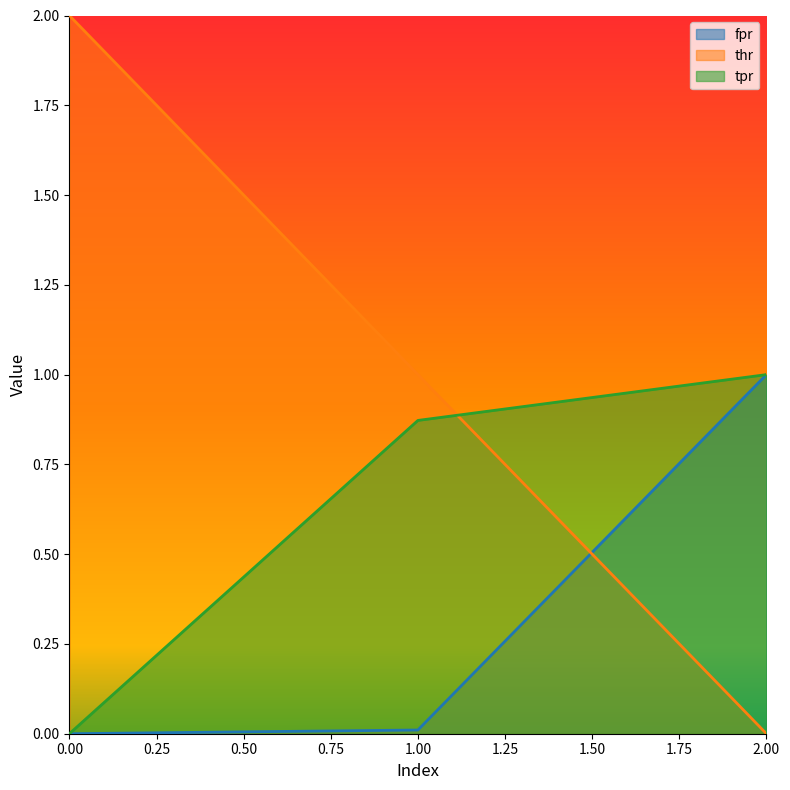

Reading right to left, what are all the values shown in this chart?

fpr: 2=1.0	1=0.0	0=0.0
thr: 2=0.0	1=1.0	0=2.0
tpr: 2=1.0	1=0.9	0=0.0